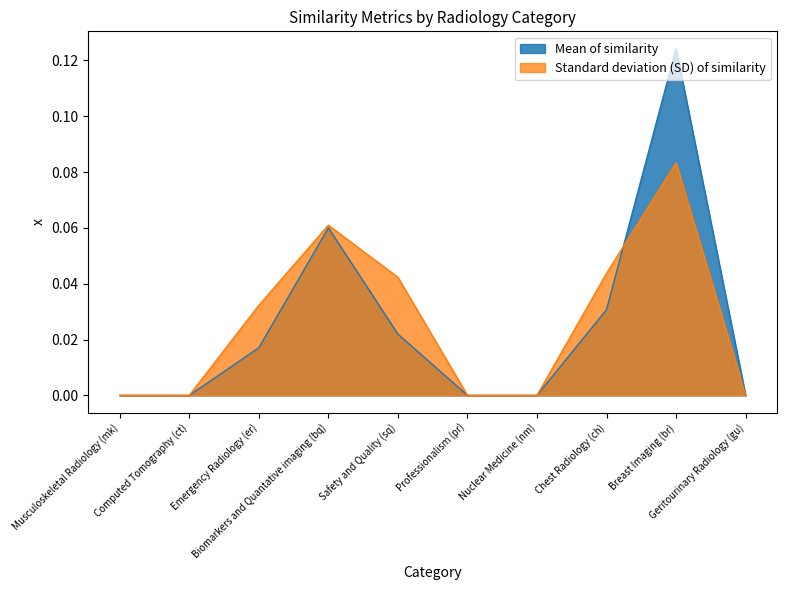

Which has a higher value, Nuclear Medicine (nm) or Breast Imaging (br)?

Breast Imaging (br)